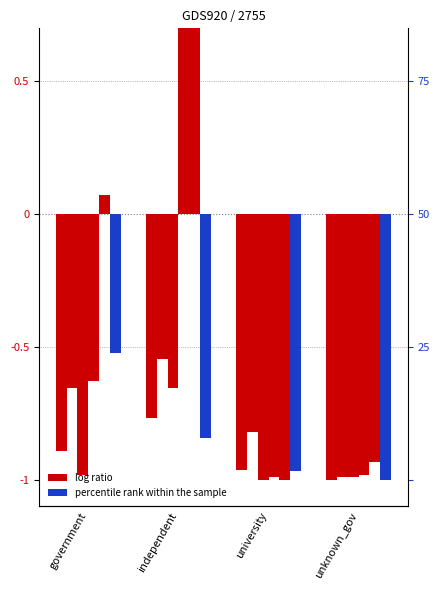

Are the bars grouped side by side (vs. stacked)?

Yes